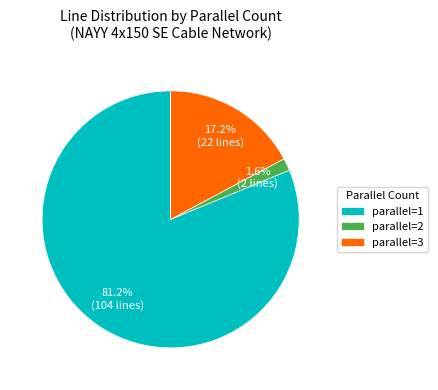

Which slice represents more than half of the pie?

parallel=1